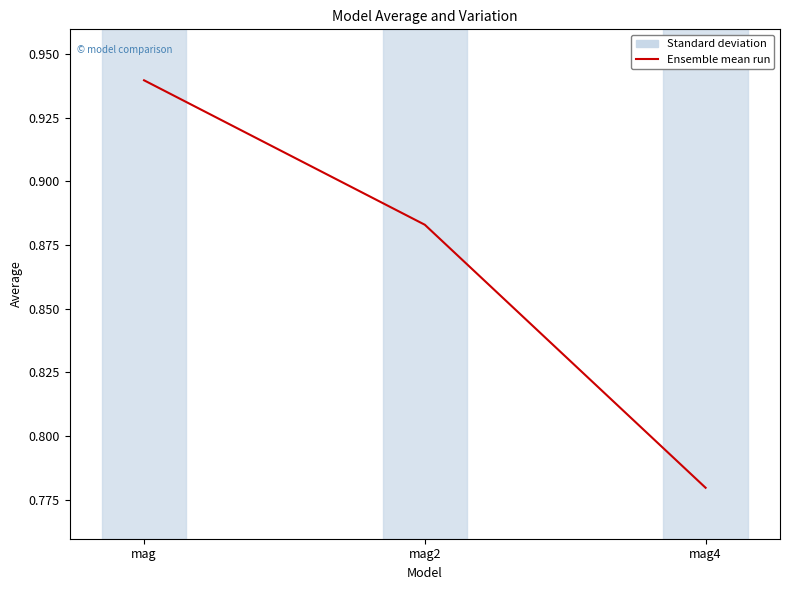

What position from the left is mag4?

3